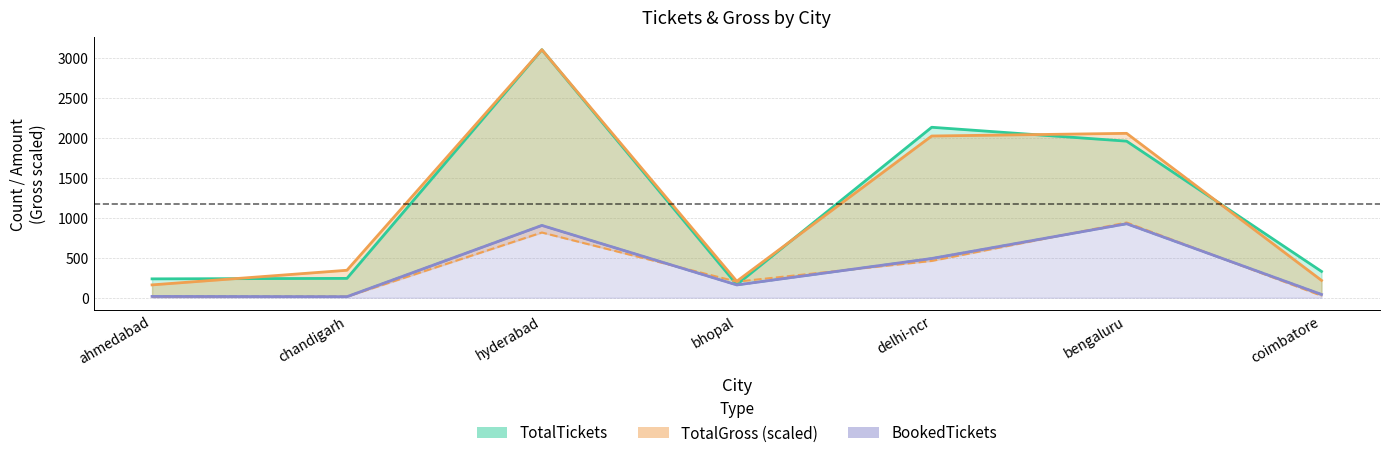

The value of BookedTickets at coimbatore is 59.3. True or false?

False